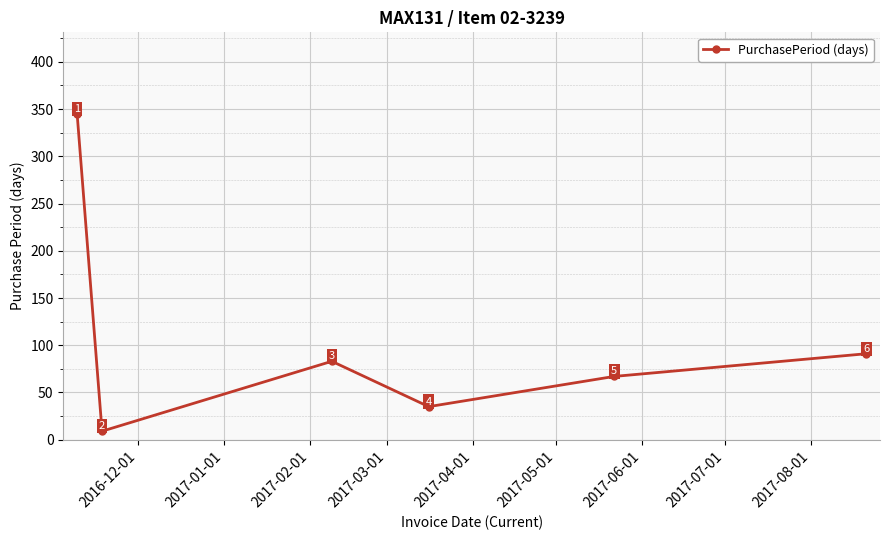

How many points are higher than both their immediate neighbors (excluding endpoints)?

1